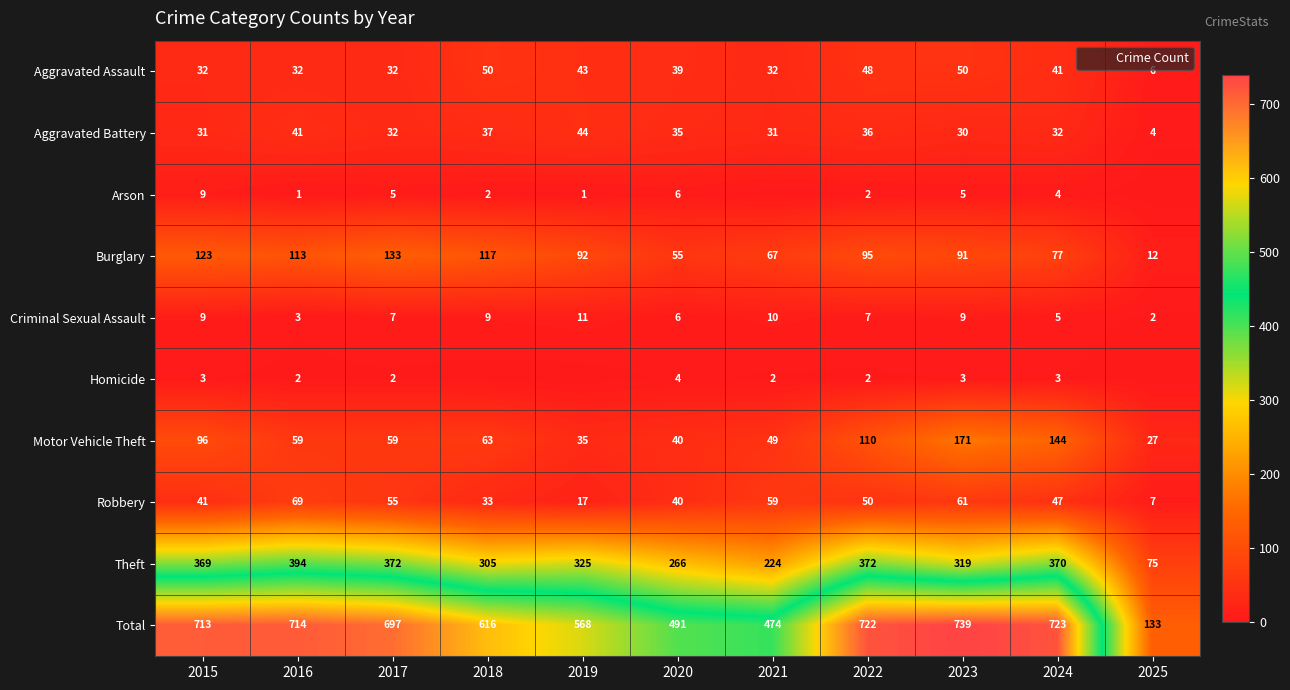

Rank the series by their maximum value, from highest to lowest.

Total, Theft, Motor Vehicle Theft, Burglary, Robbery, Aggravated Assault, Aggravated Battery, Criminal Sexual Assault, Arson, Homicide